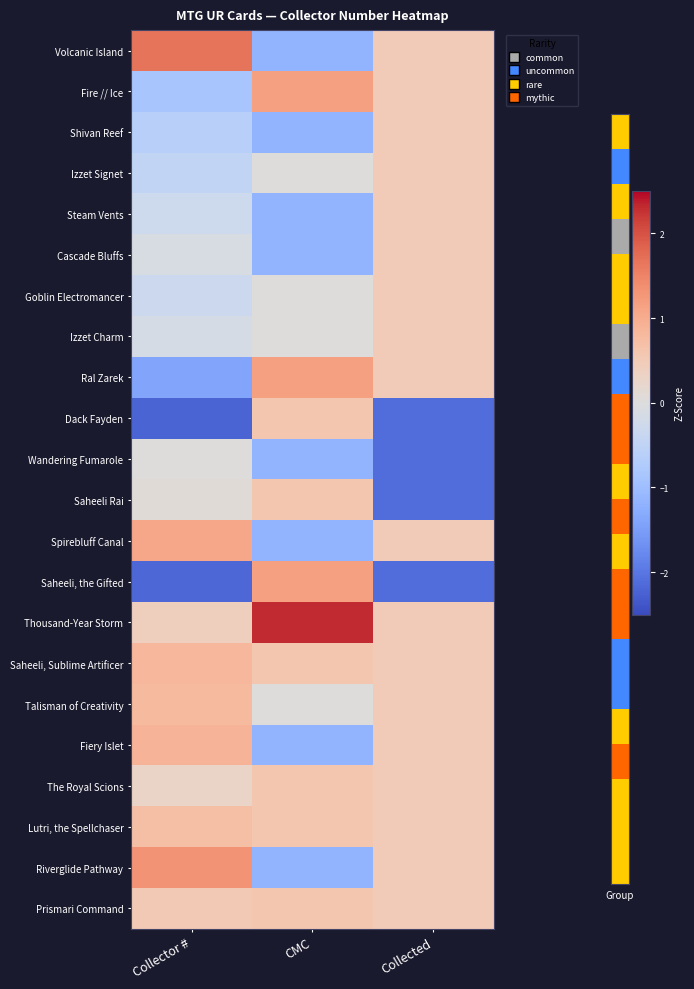

What is the spread (max minus min) of values at CMC?

3.5